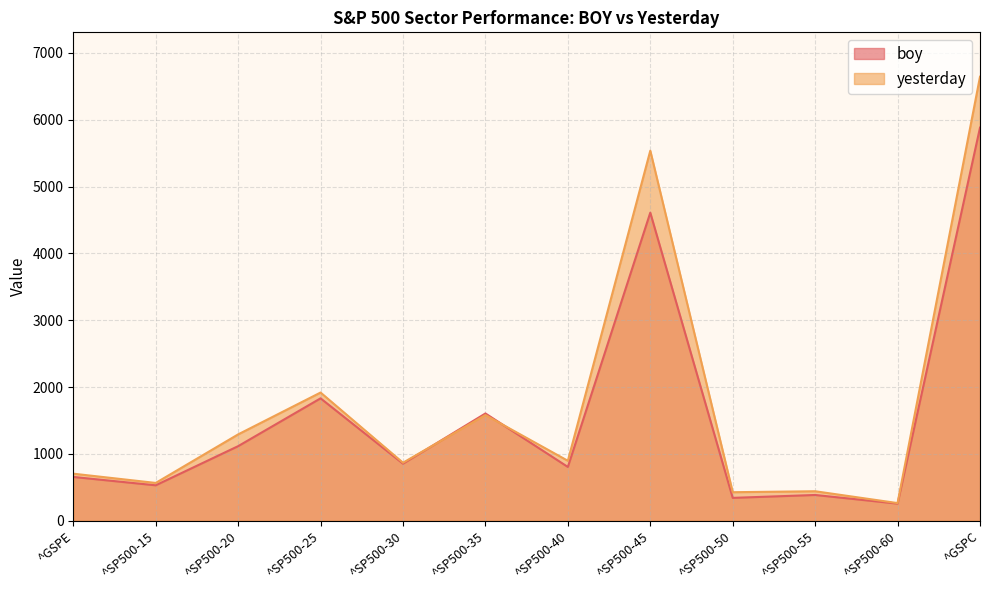

Reading left to right, list all the values displayed in this chart.

boy: 654.9	529.8	1115.7	1831.2	853.7	1604.7	804.5	4609.5	341.7	385.0	255.9	5881.6
yesterday: 703.6	565.2	1291.8	1918.1	867.8	1580.6	896.7	5537.0	426.5	440.9	263.6	6643.7